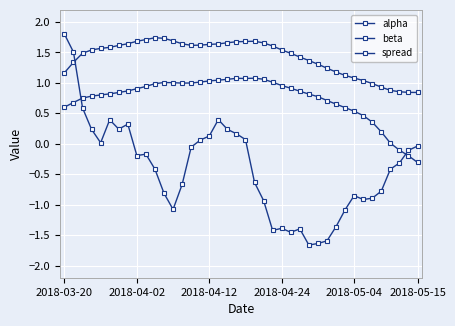

How many series are shown in this chart?

3